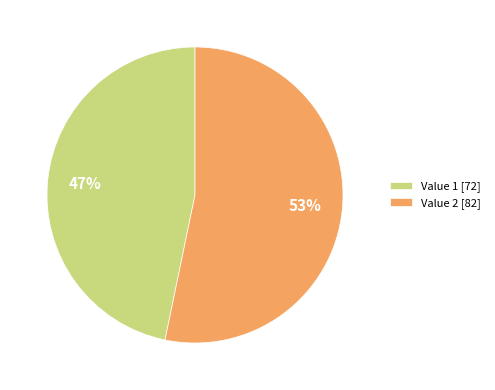

Is it true that Value 1 [72] is 37% of the pie?

False